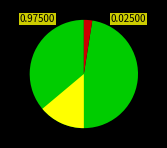

True or false: false accounts for 2% of the total.

True